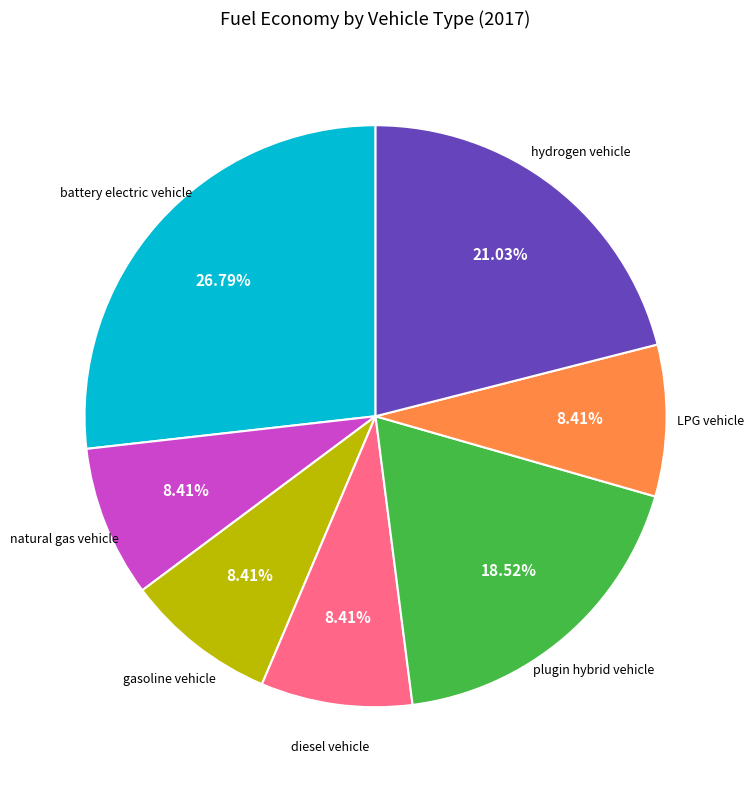

To the nearest percent, what is the average slice percentage?

14%